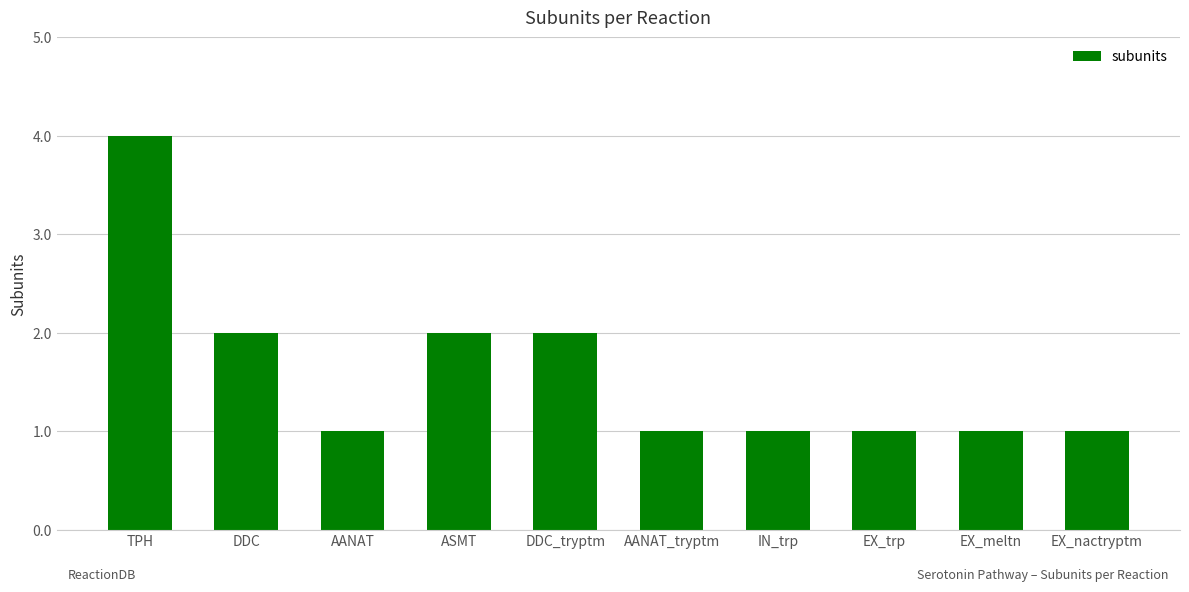

Is it true that the value at IN_trp is 2?

False